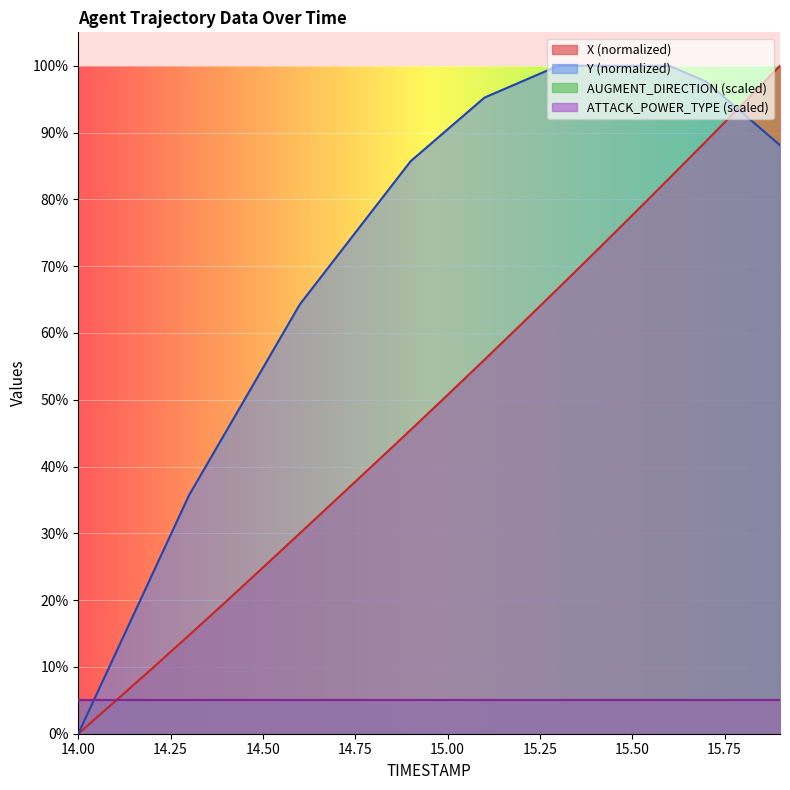

True or false: Y and X intersect in this chart.

True